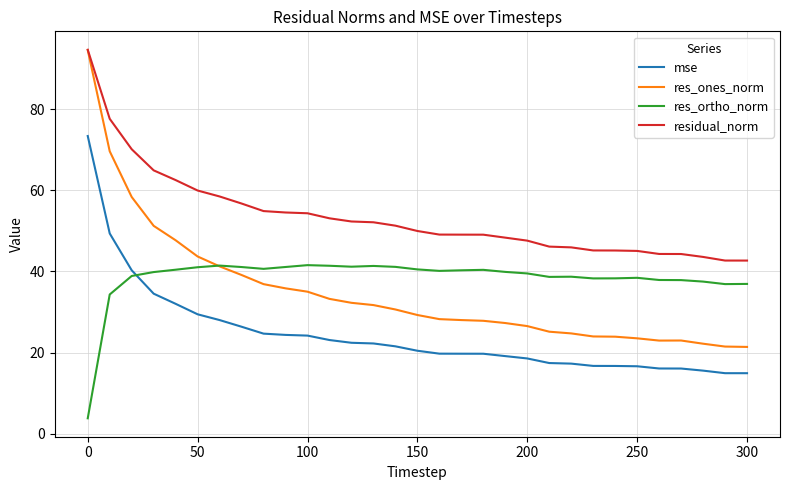

True or false: res_ones_norm and mse cross at least once.

False